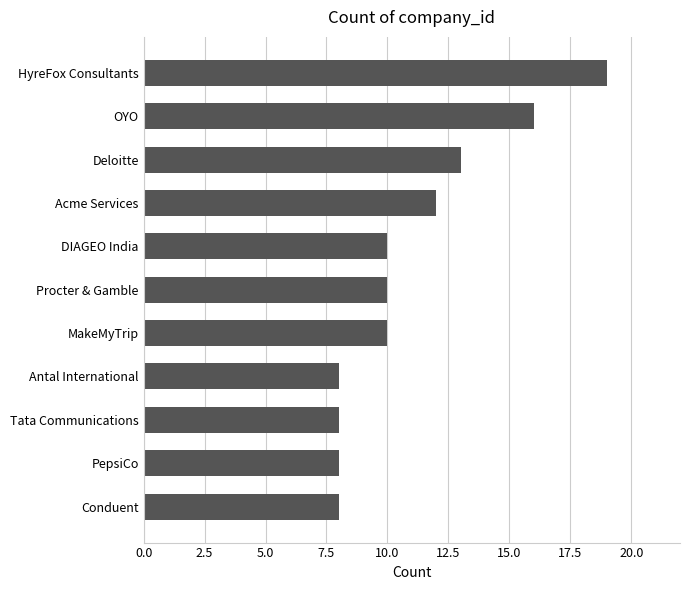

Does the chart contain stacked bars?

No